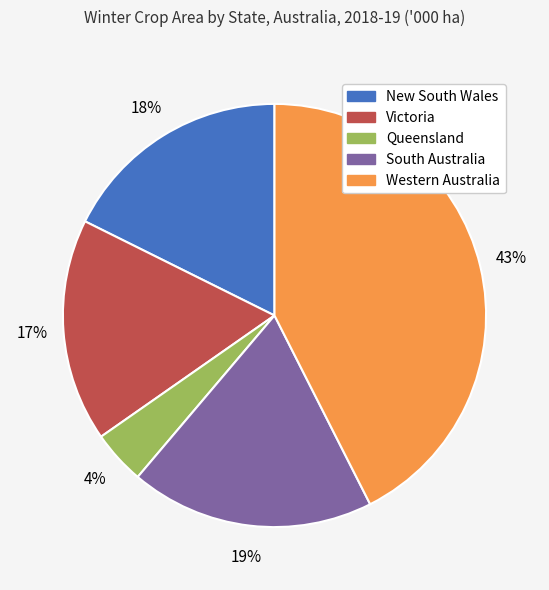

Is Western Australia the majority of the pie?

No